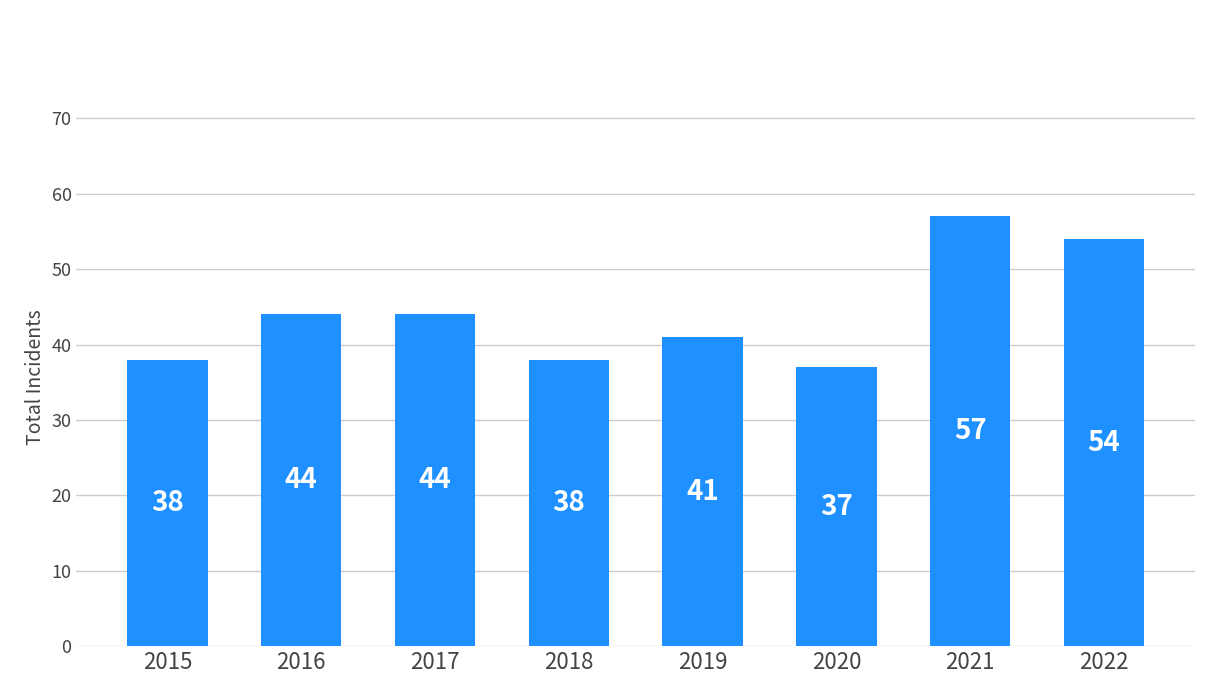

What value does the data have at 2015?

38